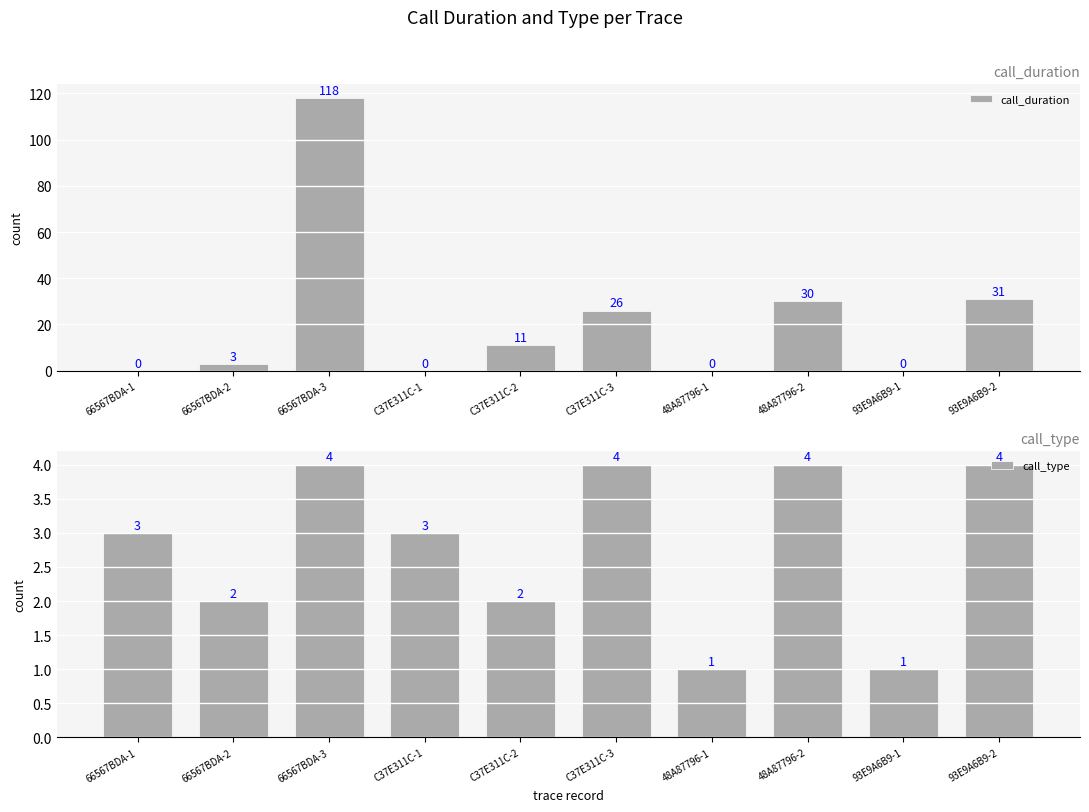

What is the label of the 10th bar from the left?

93E9A6B9-2